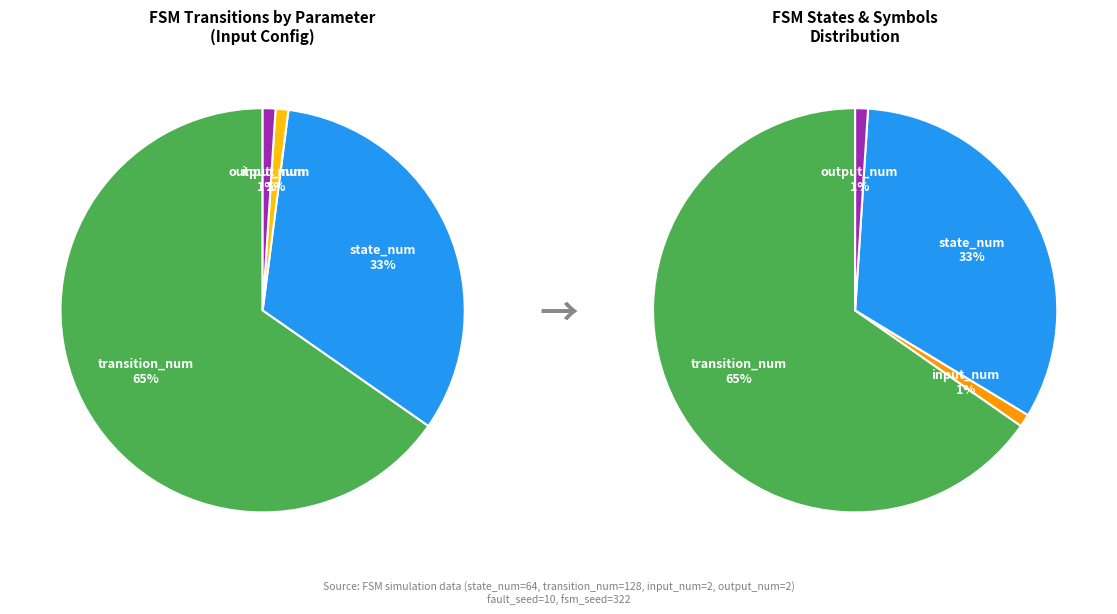

To the nearest percent, what percentage of the pie is input_num?

1%